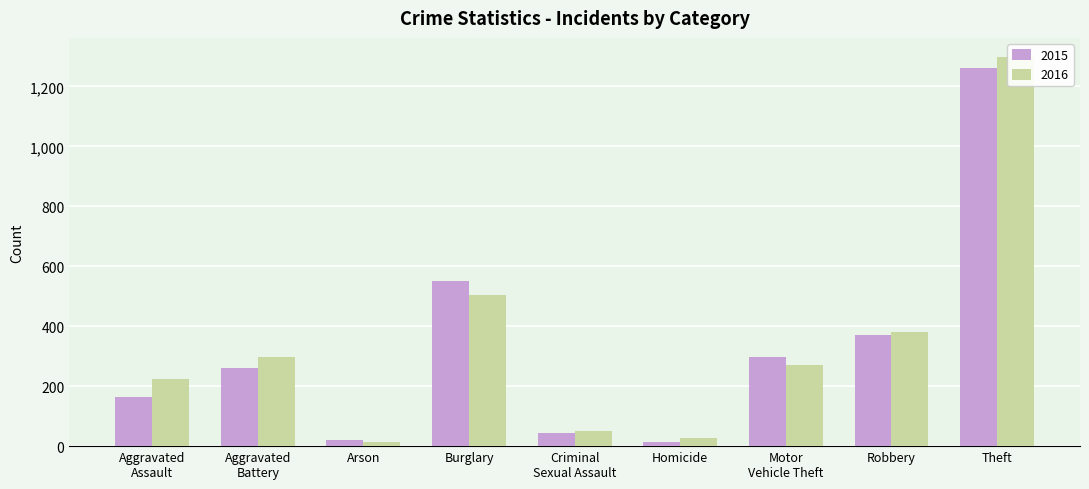

Where does the City series first go above 259?

Burglary